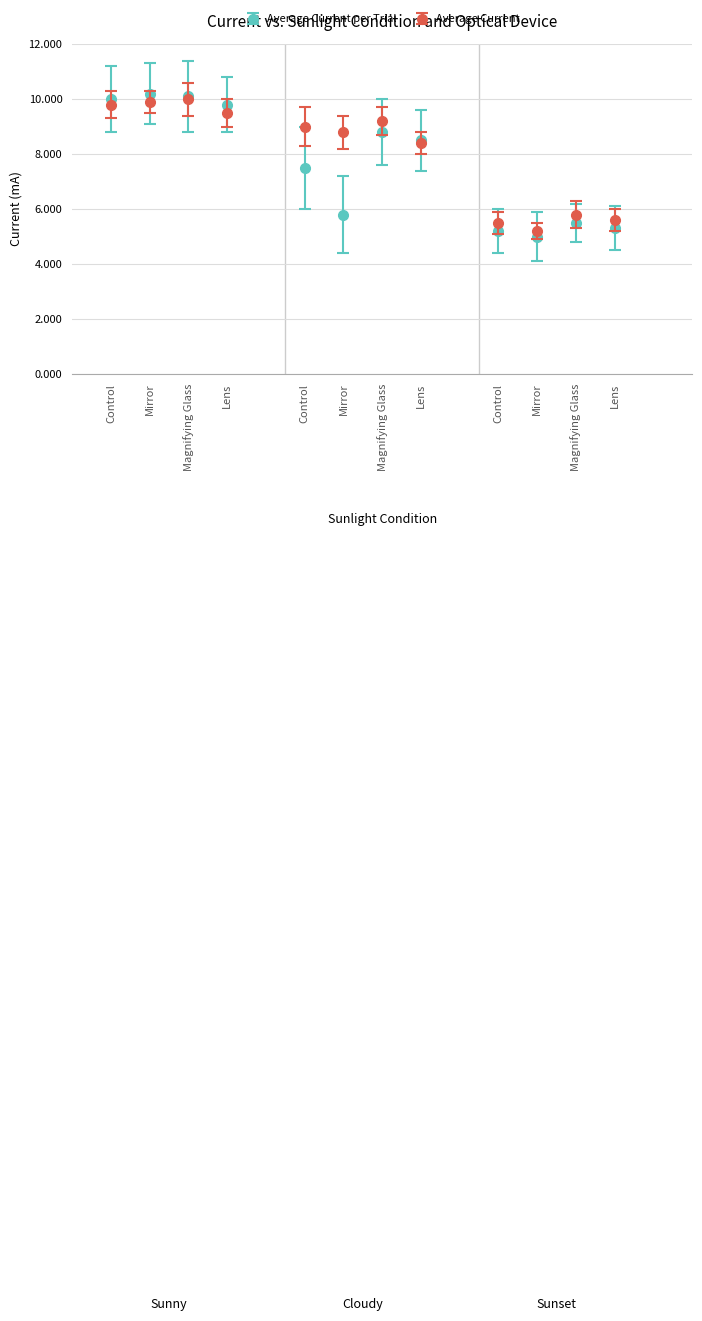

What are all the series names shown in the legend?

Average Current per Trial, Average Current